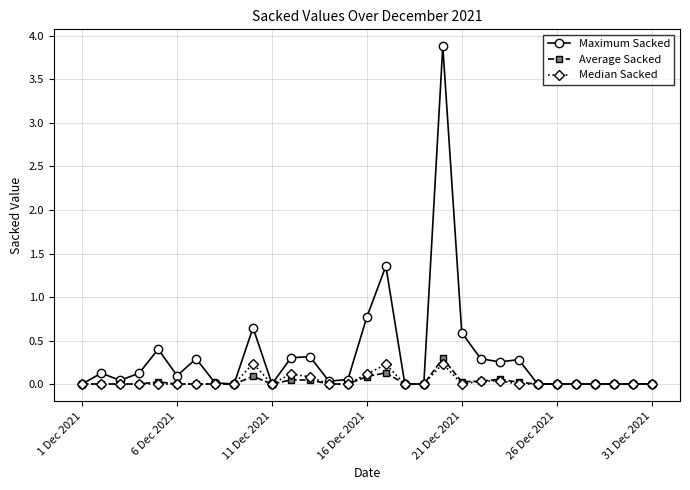

True or false: Average Sacked has more than 2 points higher than both neighbors.

True